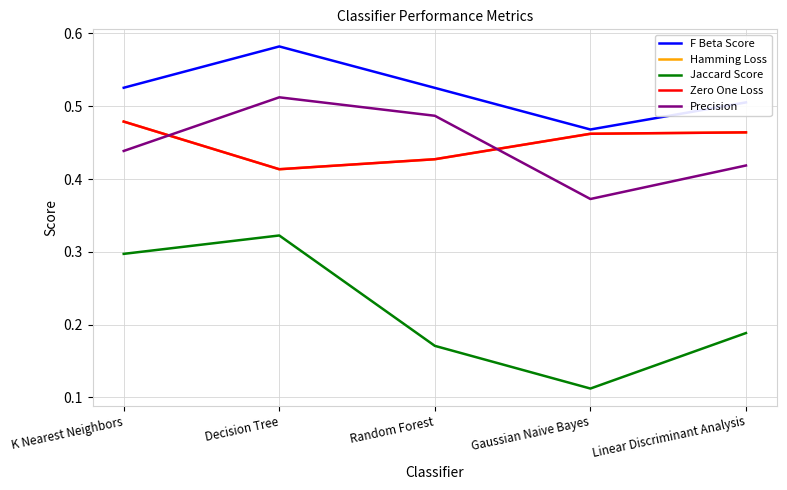

Reading left to right, transcribe all the data shown in this chart.

F Beta Score: 0.5	0.6	0.5	0.5	0.5
Hamming Loss: 0.5	0.4	0.4	0.5	0.5
Jaccard Score: 0.3	0.3	0.2	0.1	0.2
Zero One Loss: 0.5	0.4	0.4	0.5	0.5
Precision: 0.4	0.5	0.5	0.4	0.4